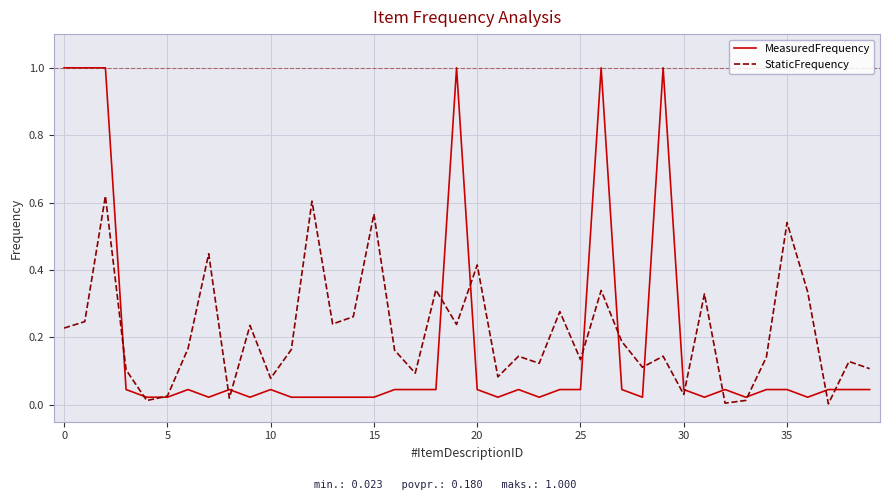

What is the greatest value displayed?

1.0